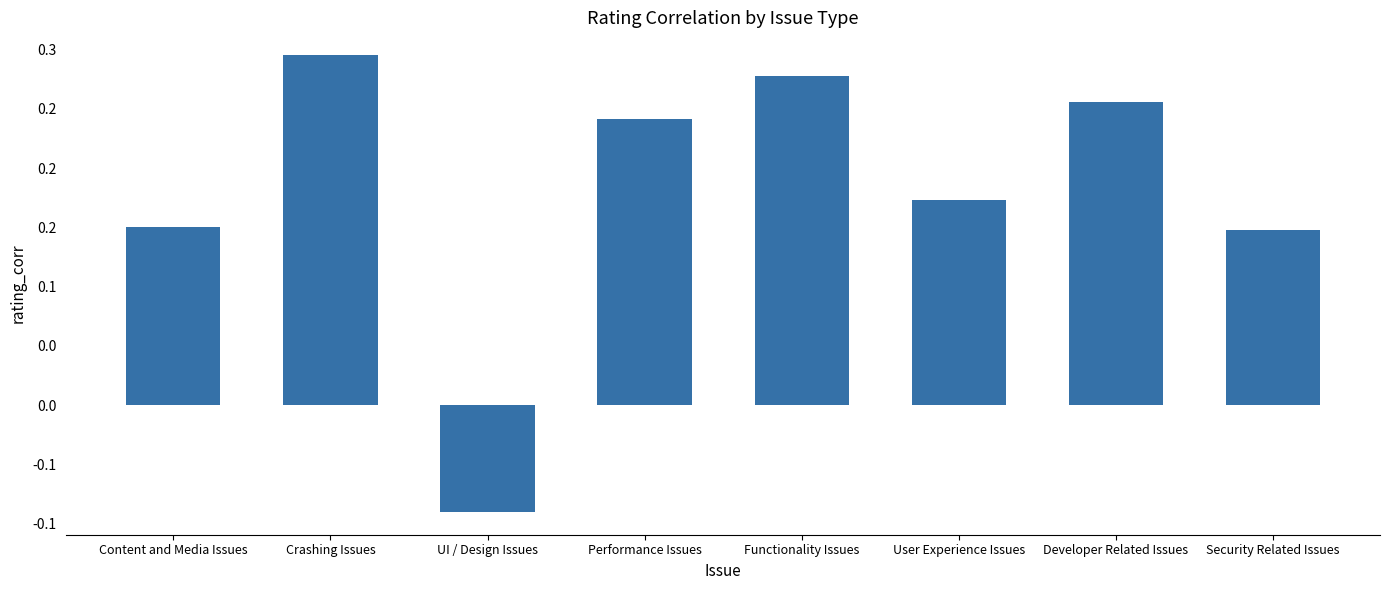

What is the value of the 4th bar from the left?

0.2